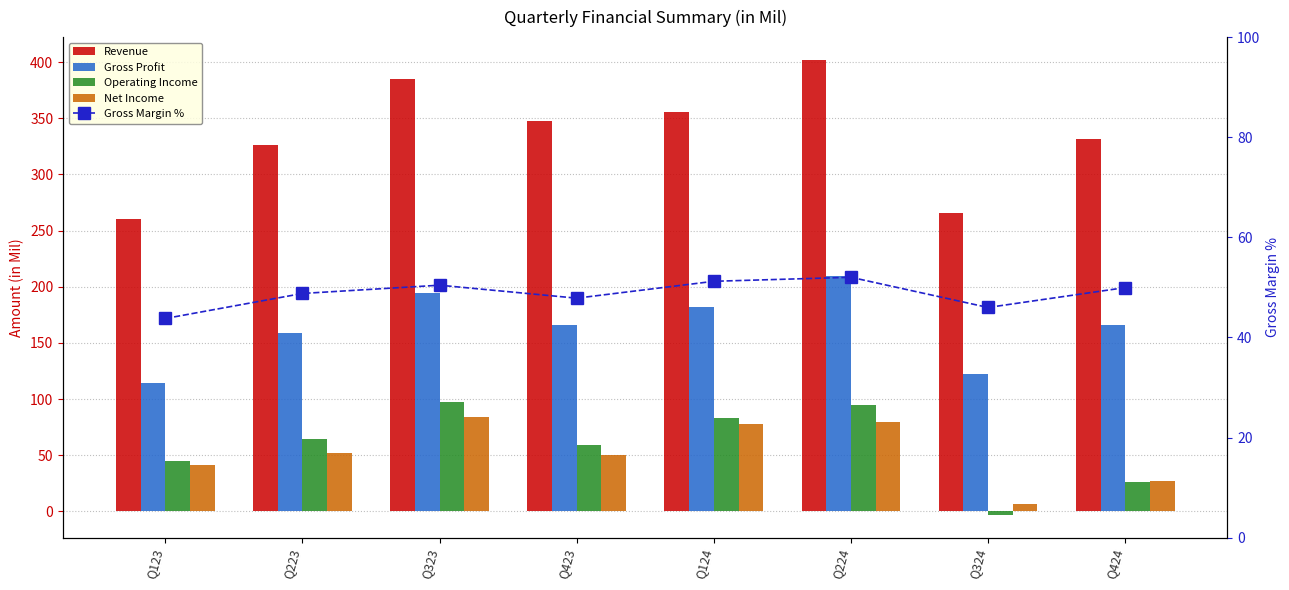

What is the smallest value displayed?

-3.2